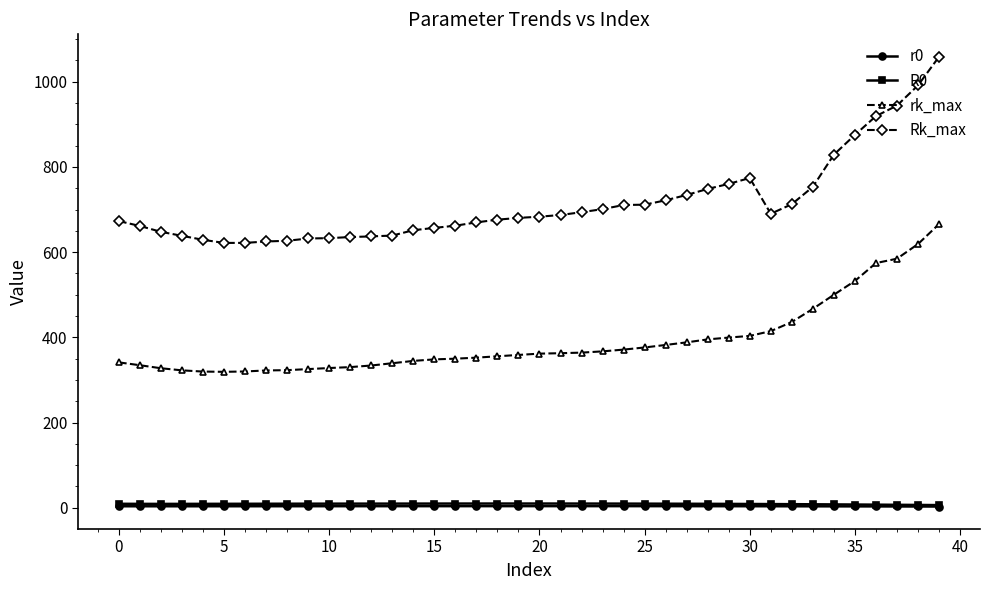

What is the value of the rk_max point at the 40th from the left?

665.7